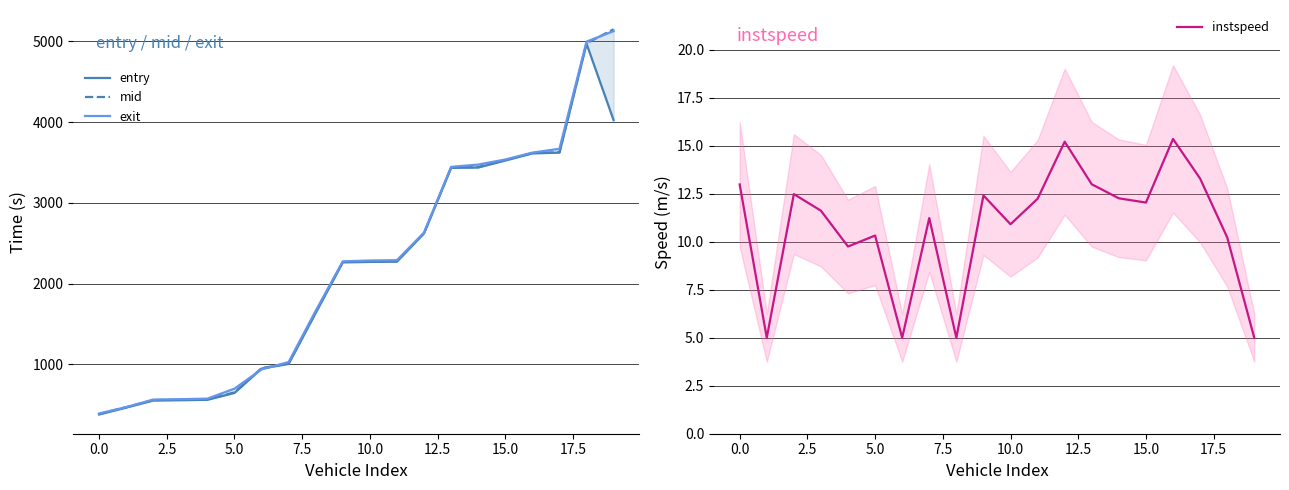

What position from the left is 13?

14